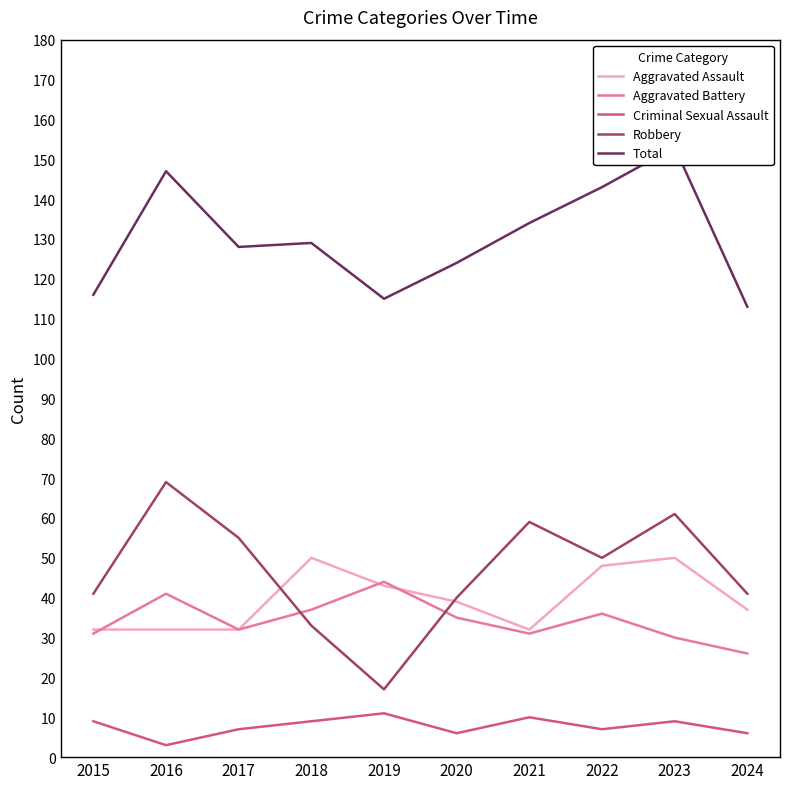

What are all the series names shown in the legend?

Aggravated Assault, Aggravated Battery, Criminal Sexual Assault, Robbery, Total